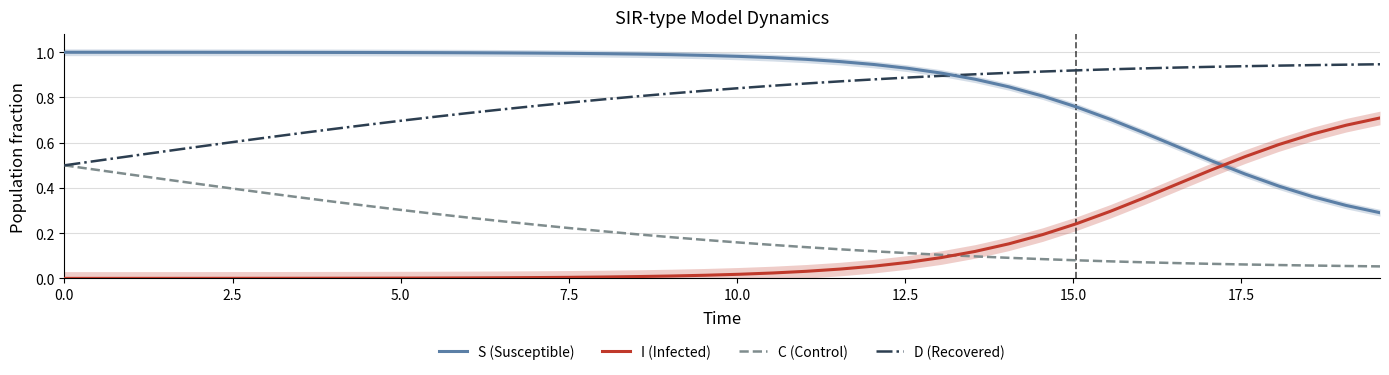

What value does the C (Control) series have at 12.5?

0.4